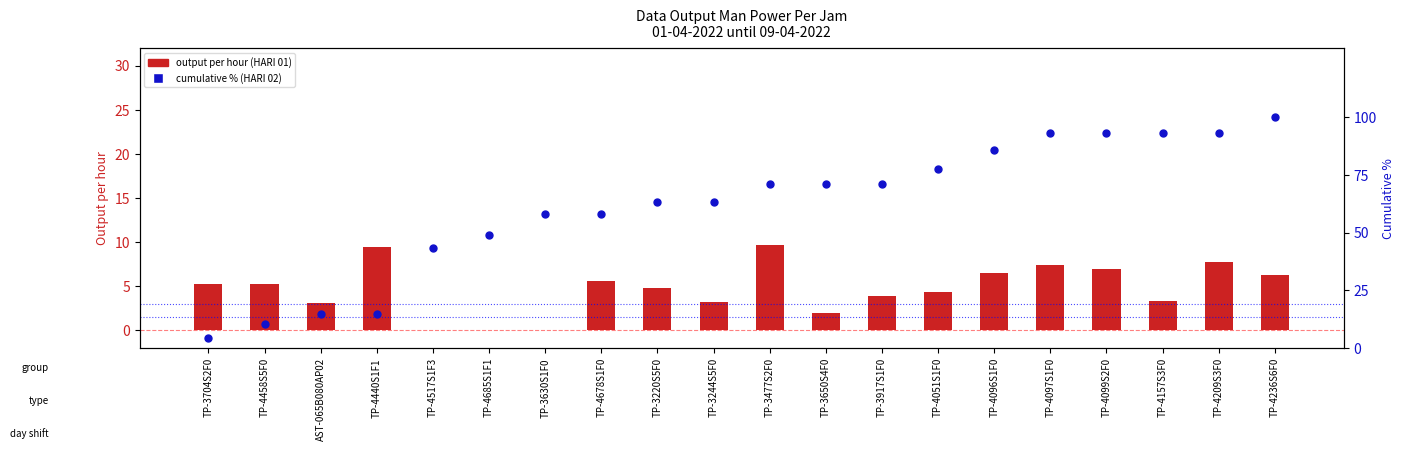

What is the total value across all series at TP-4097S1F0?

100.7